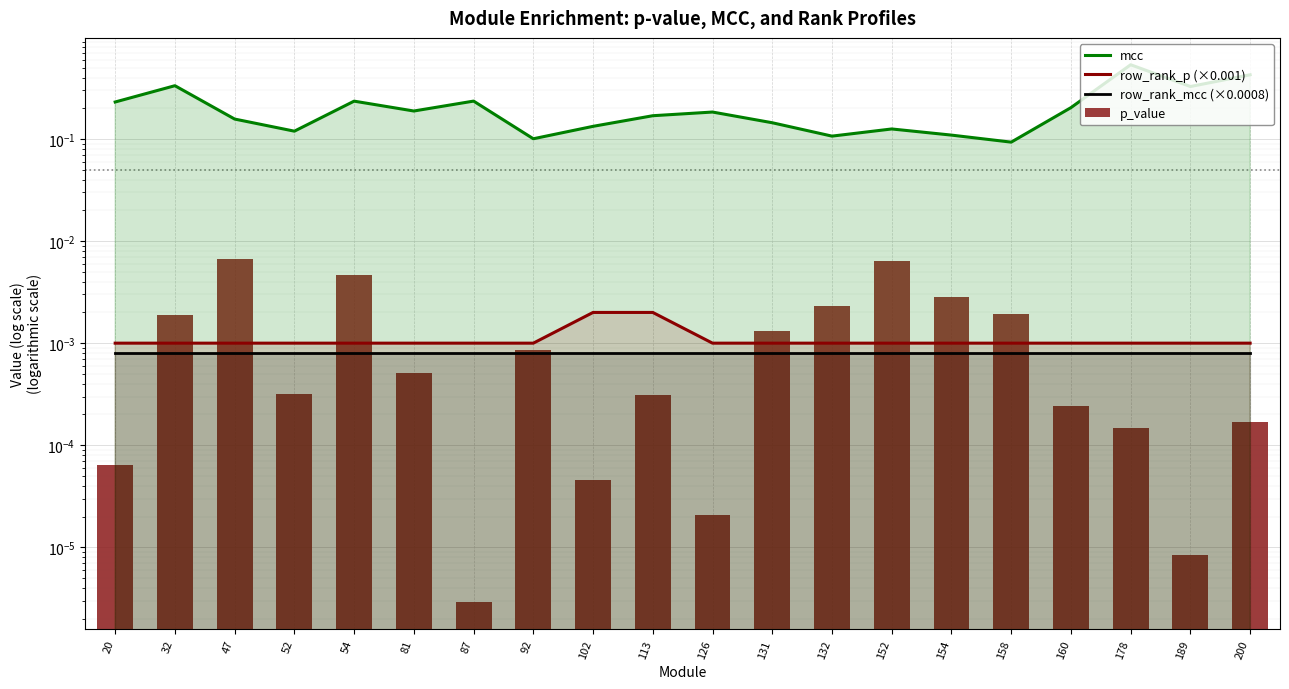

Reading right to left, list all the values displayed in this chart.

mcc: 0.4	0.3	0.5	0.2	0.1	0.1	0.1	0.1	0.1	0.2	0.2	0.1	0.1	0.2	0.2	0.2	0.1	0.2	0.3	0.2
row_rank_p (×0.001): 0.0	0.0	0.0	0.0	0.0	0.0	0.0	0.0	0.0	0.0	0.0	0.0	0.0	0.0	0.0	0.0	0.0	0.0	0.0	0.0
row_rank_mcc (×0.0008): 0.0	0.0	0.0	0.0	0.0	0.0	0.0	0.0	0.0	0.0	0.0	0.0	0.0	0.0	0.0	0.0	0.0	0.0	0.0	0.0
p_value: 0.0	0.0	0.0	0.0	0.0	0.0	0.0	0.0	0.0	0.0	0.0	0.0	0.0	0.0	0.0	0.0	0.0	0.0	0.0	0.0